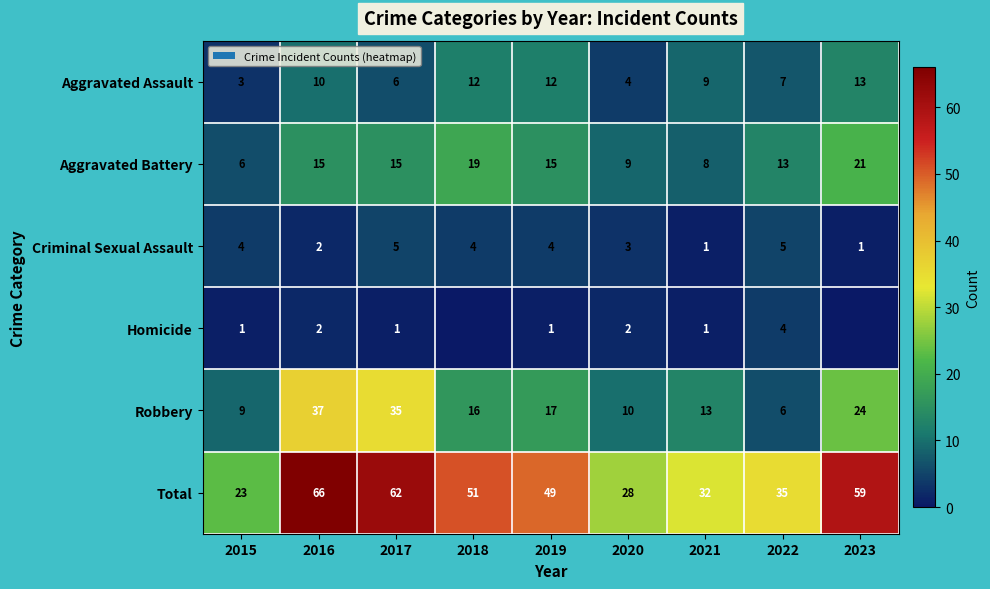

Which series changed the most between 2020 and 2022?

Total